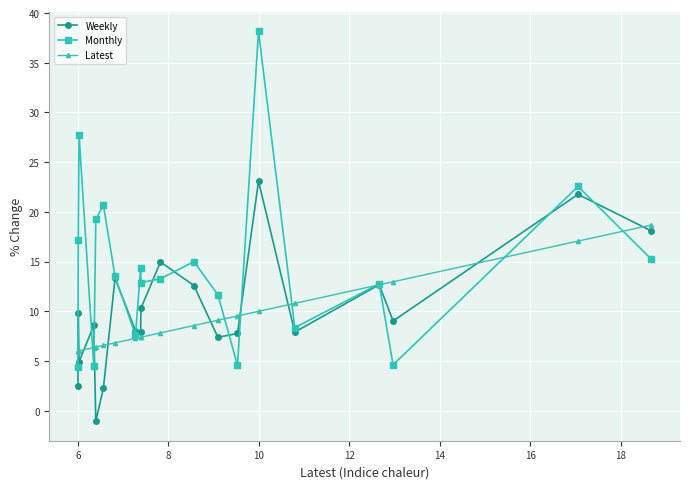

How many lines are shown in the chart?

3